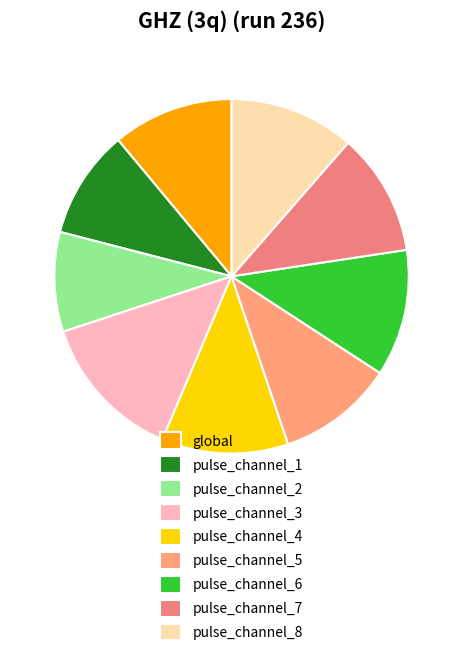

What is the largest slice in the pie chart?

pulse_channel_3